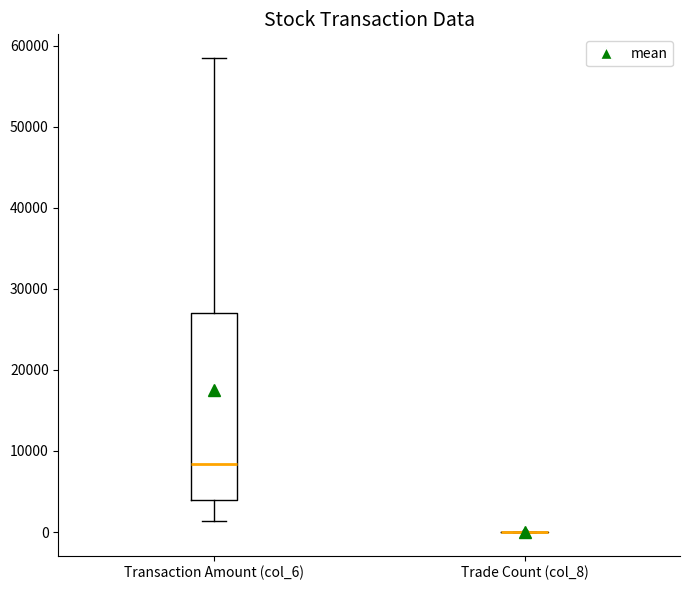

Reading left to right, read every box against the y-axis: the position of its median line, the range the box covers, and the ends of its whiskers. The values are not printed on the chart, so give them approximately, as read against the axis.

Transaction Amount (col_6): median 8000, box 4000 to 27000, whiskers 1000 to 59000
Trade Count (col_8): box collapsed to a line at 0, whiskers 0 to 0